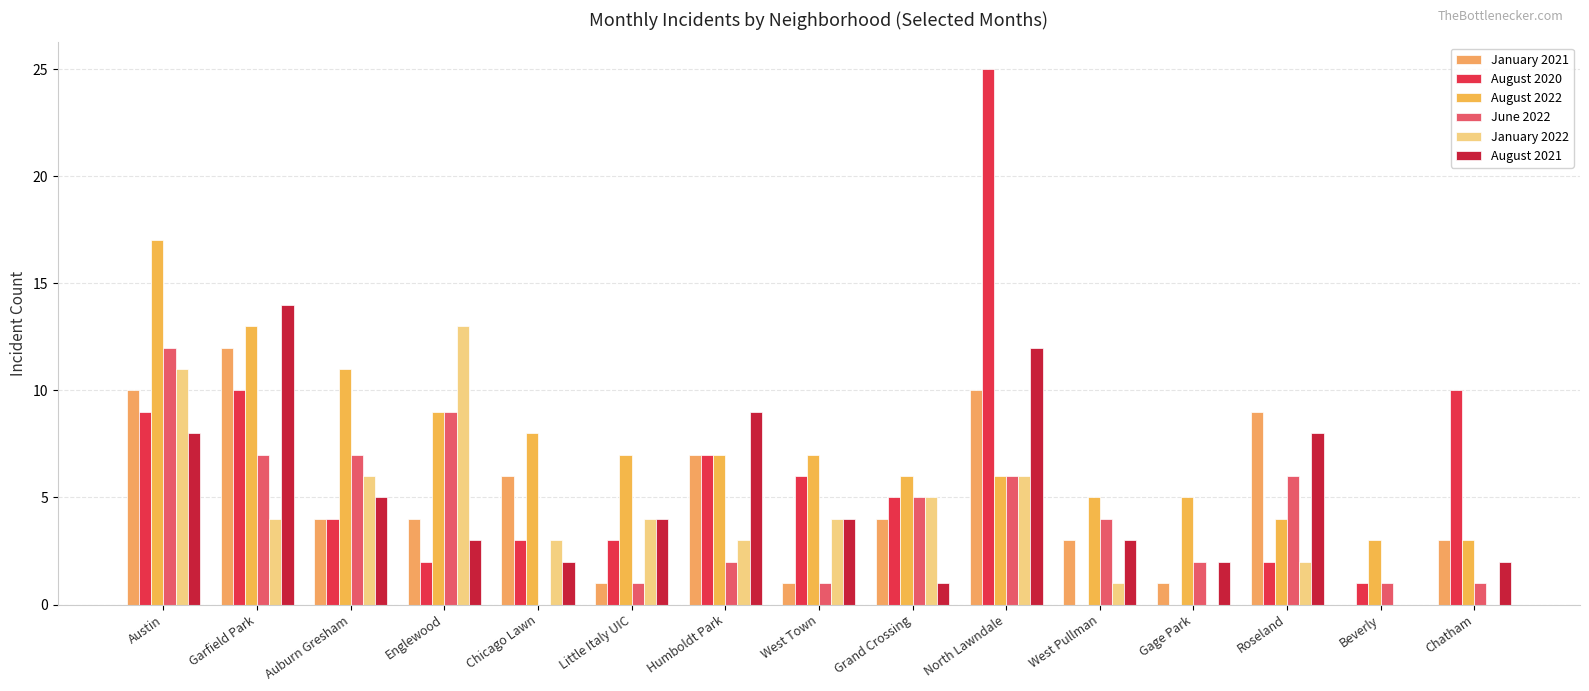

What is the difference between the January 2021 values at Gage Park and Grand Crossing?

3